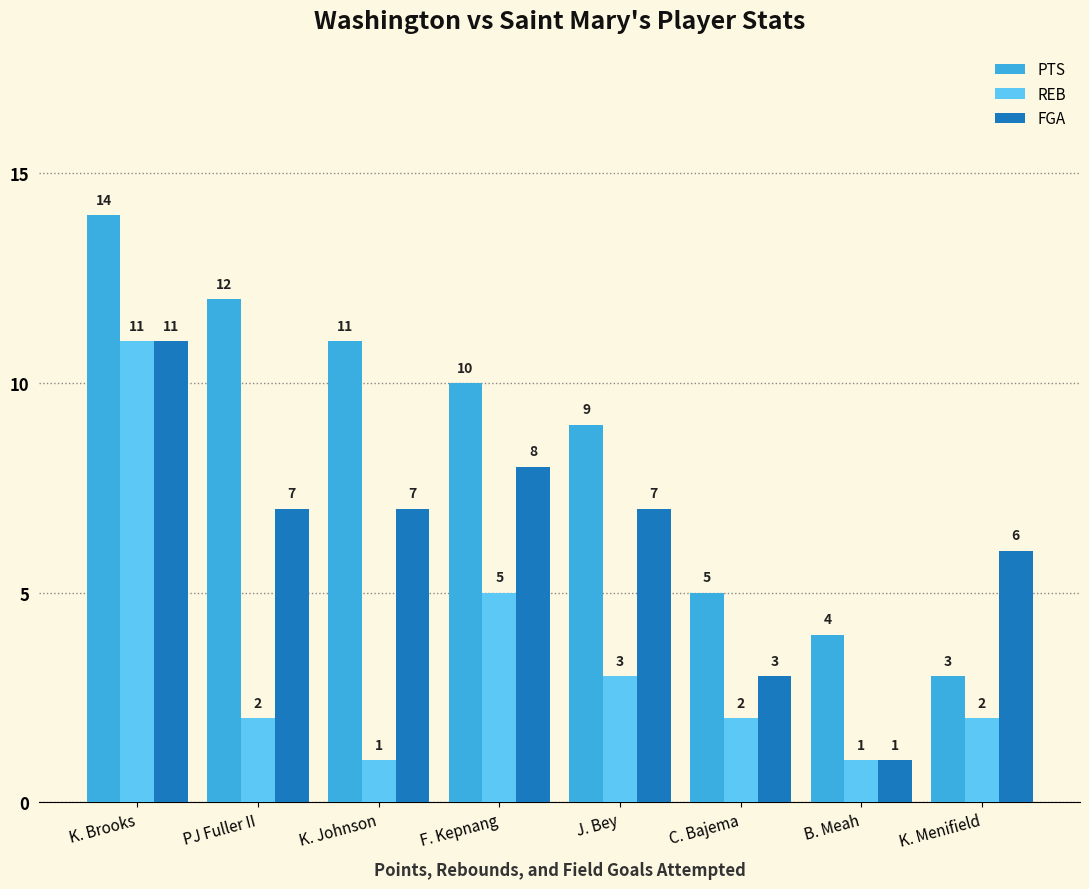

What is the sum of the FGA values at K. Menifield and K. Brooks?

17